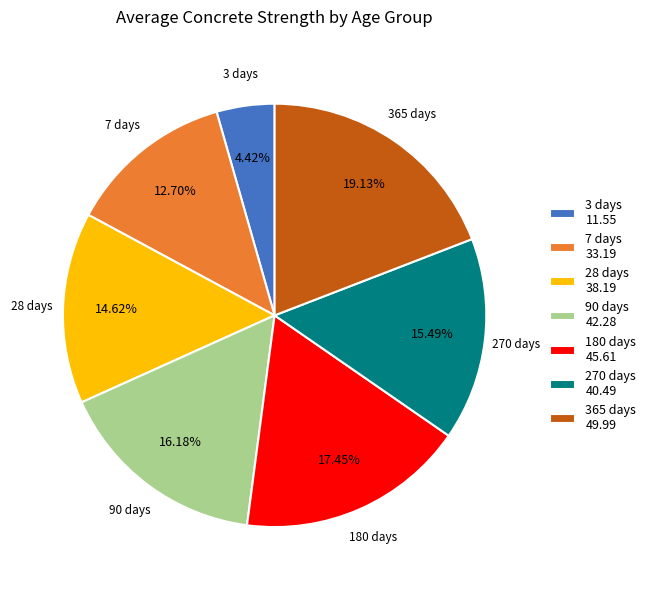

Does 3 days account for over 50% of the chart?

No